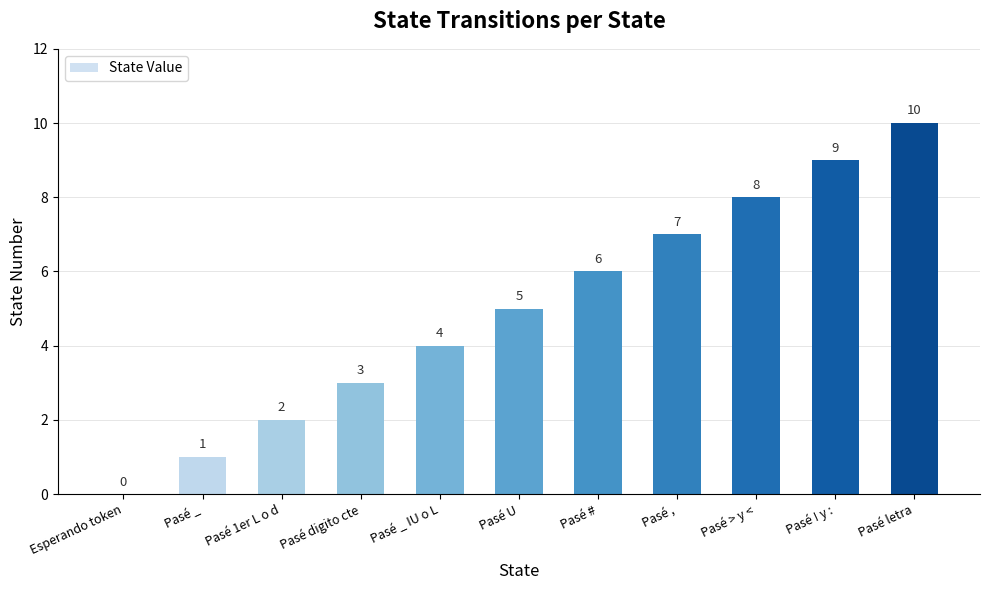

Is it true that the value at Pasé _ IU o L is 2?

False